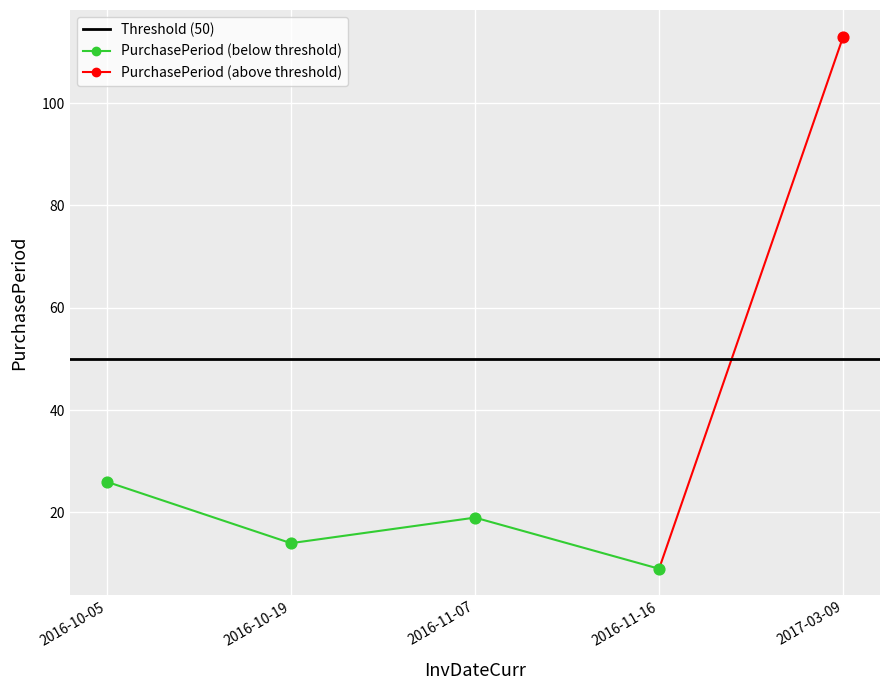

Which has a higher value, 2016-11-07 or 2017-03-09?

2017-03-09